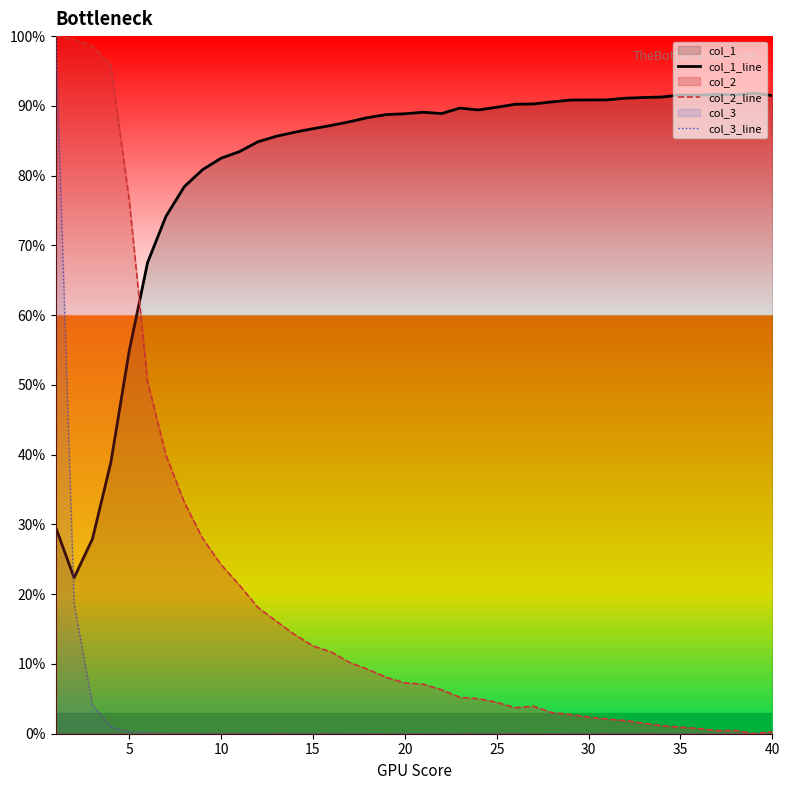

Count the number of data series in this chart.

3